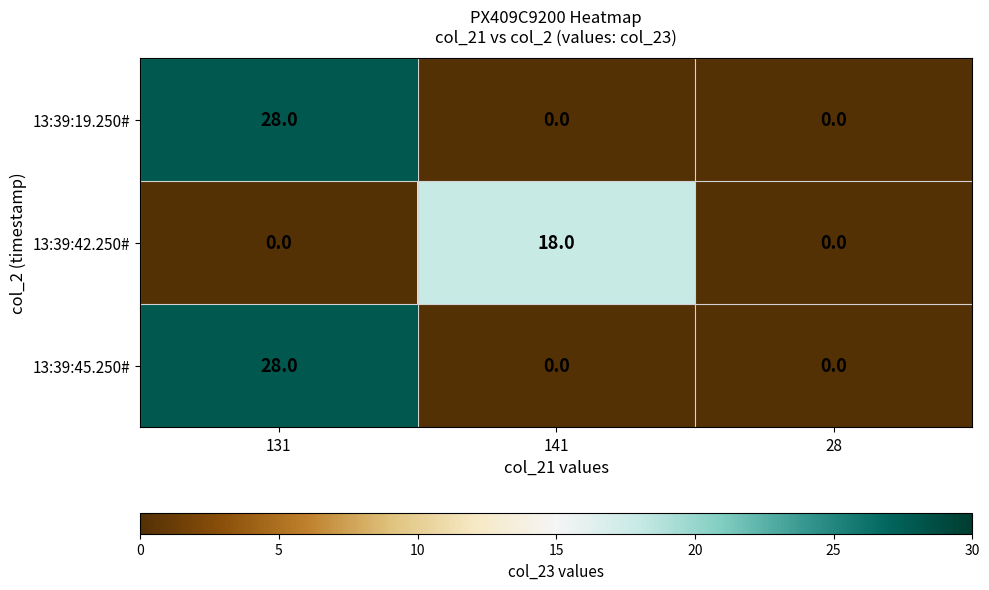

What is the highest value of the 13:39:19.250# series?

28